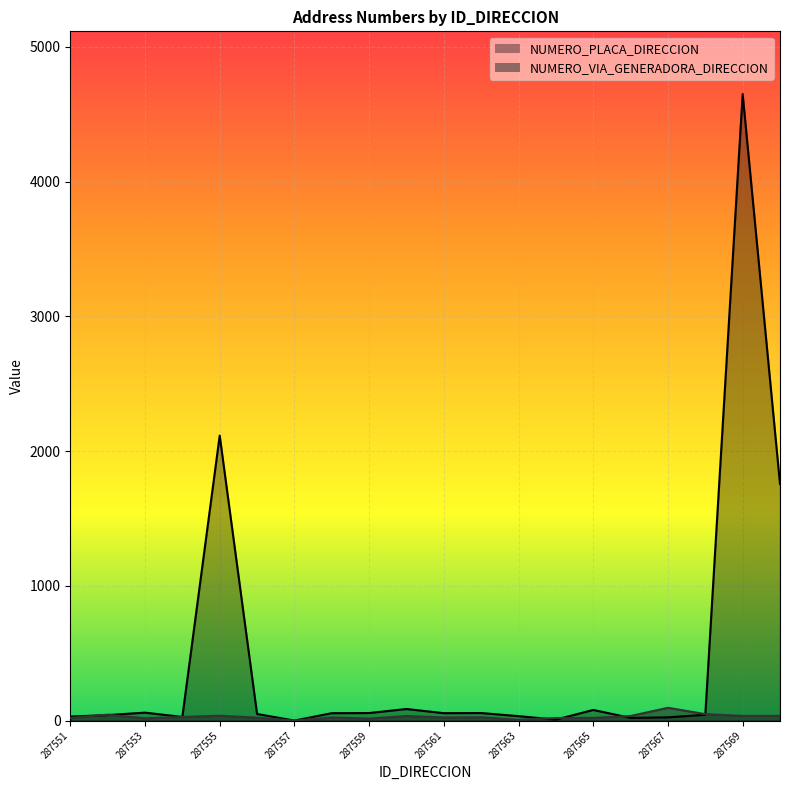

Which series ends up on top after the final intersection of NUMERO_VIA_GENERADORA_DIRECCION and NUMERO_PLACA_DIRECCION?

NUMERO_PLACA_DIRECCION